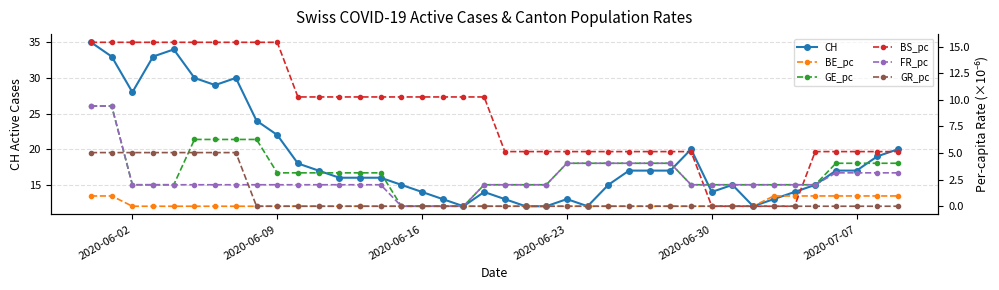

What is the value of the BE_pc point at the 1st from the left?

1.0